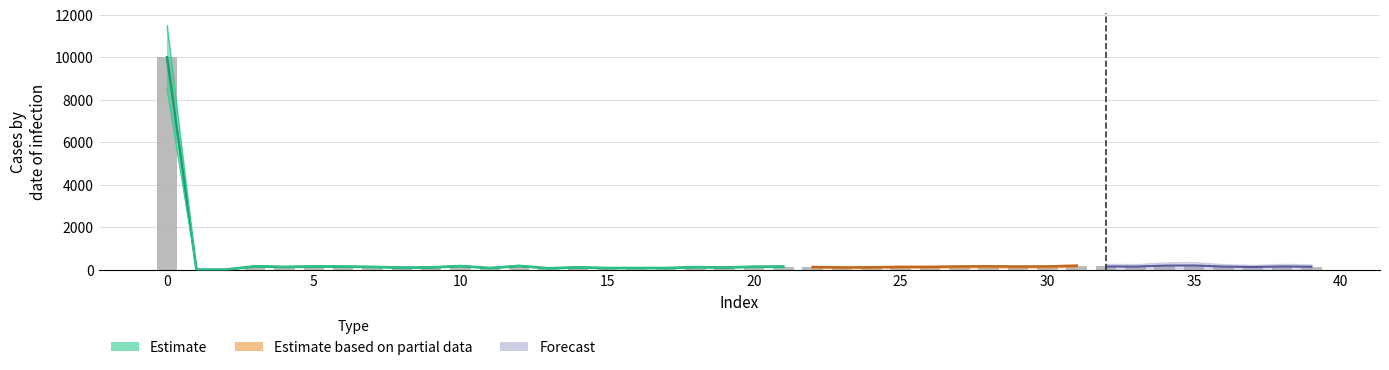

Is it true that the value at 35 is 129?

False